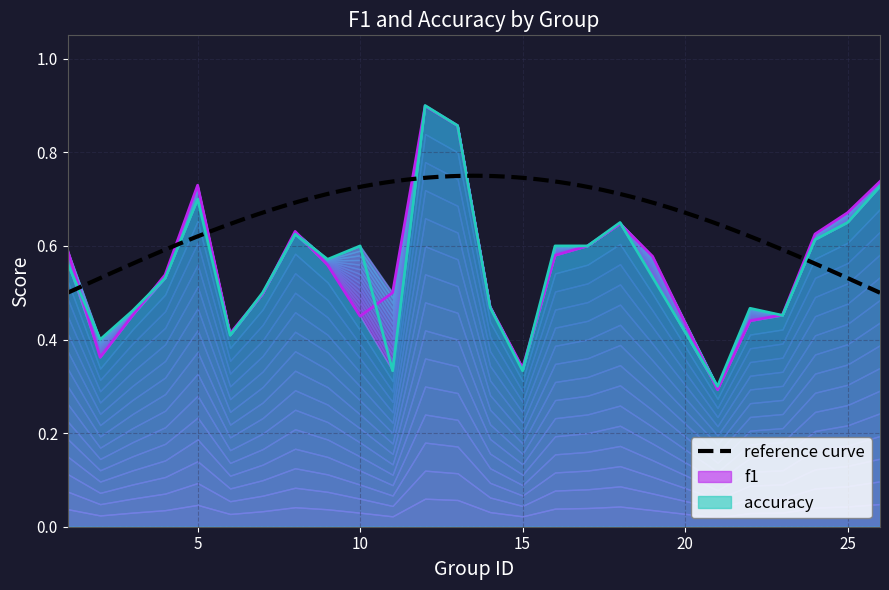

How many times do accuracy and f1 cross each other?

11